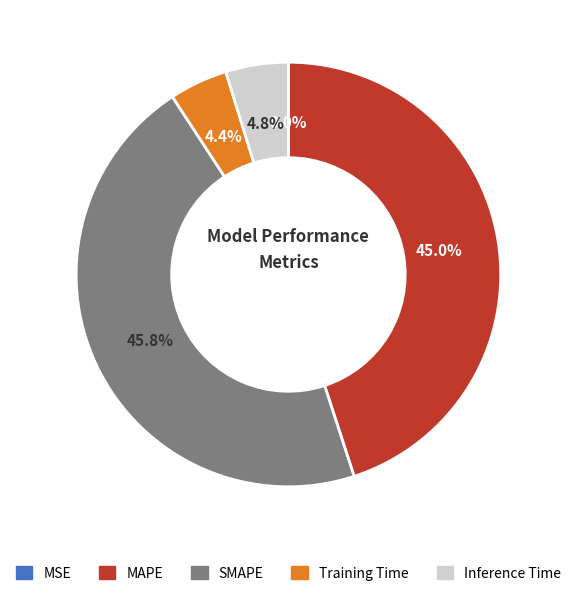

What percentage is the SMAPE slice, to the nearest percent?

46%